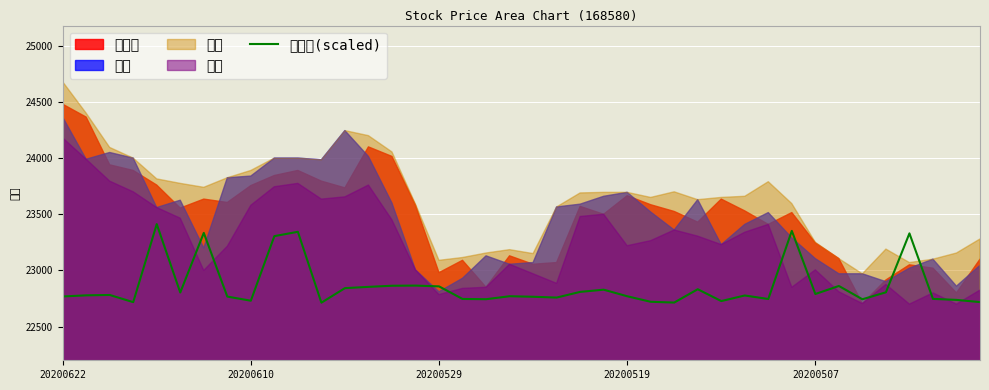

Count the number of categories in the chart.

40